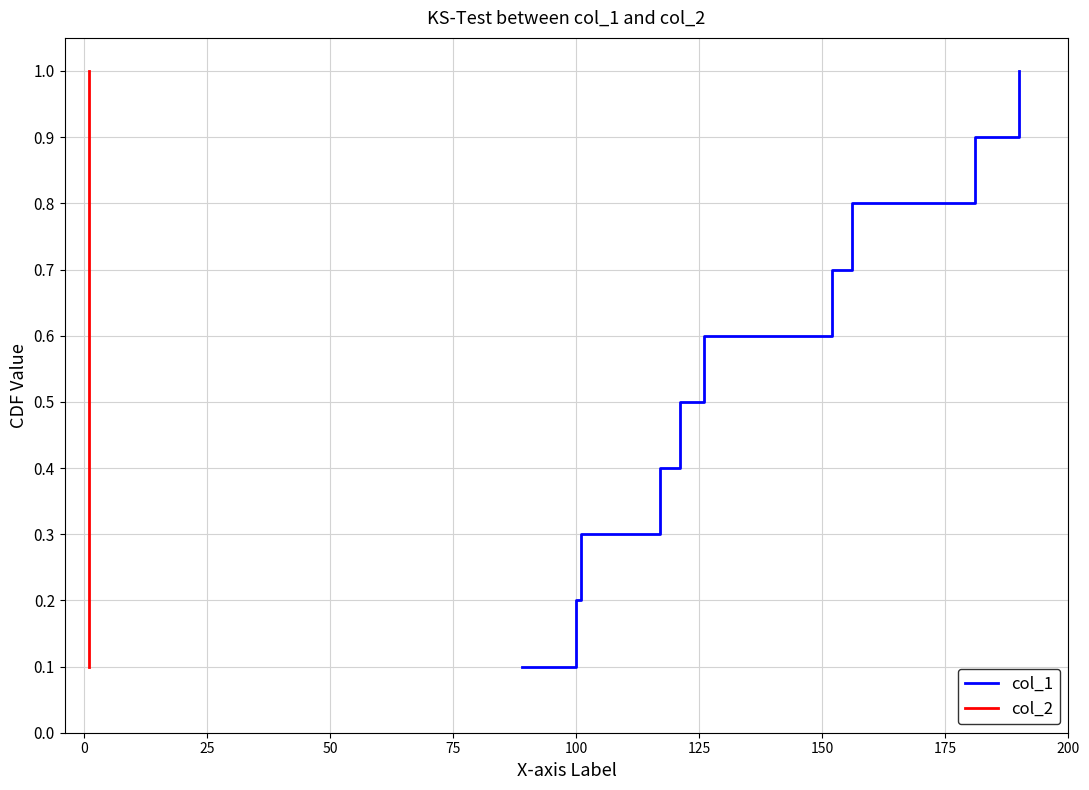

True or false: col_2 has more than 2 interior local peaks.

False